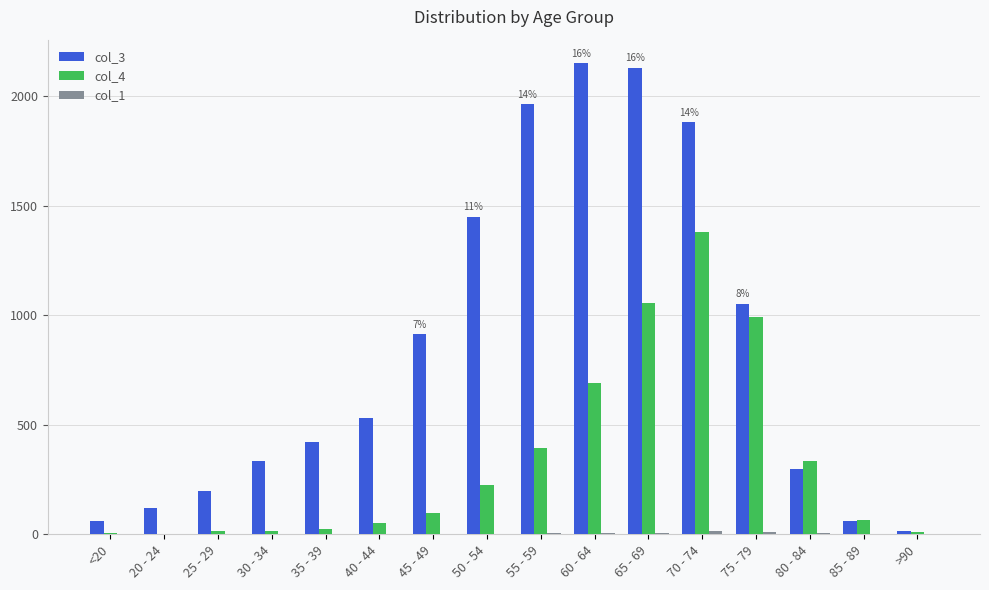

The col_3 series shows 881 at 70 - 74. True or false?

False